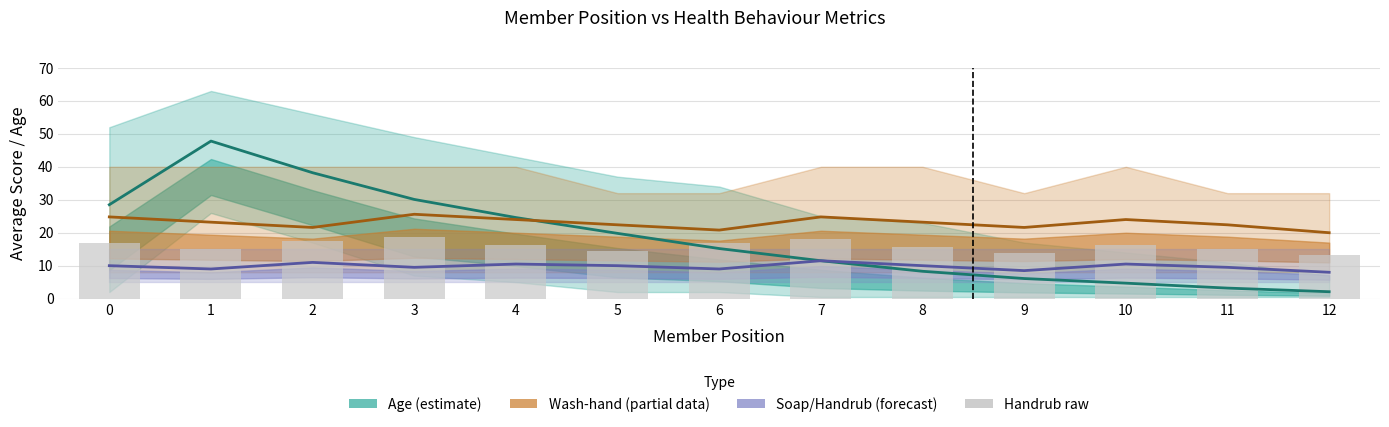

At which category is the sum across all series the highest?

1